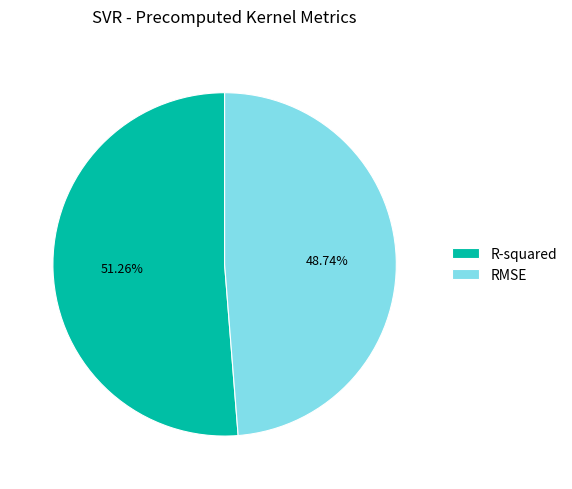

To the nearest percent, what is the combined percentage of RMSE and R-squared?

100%